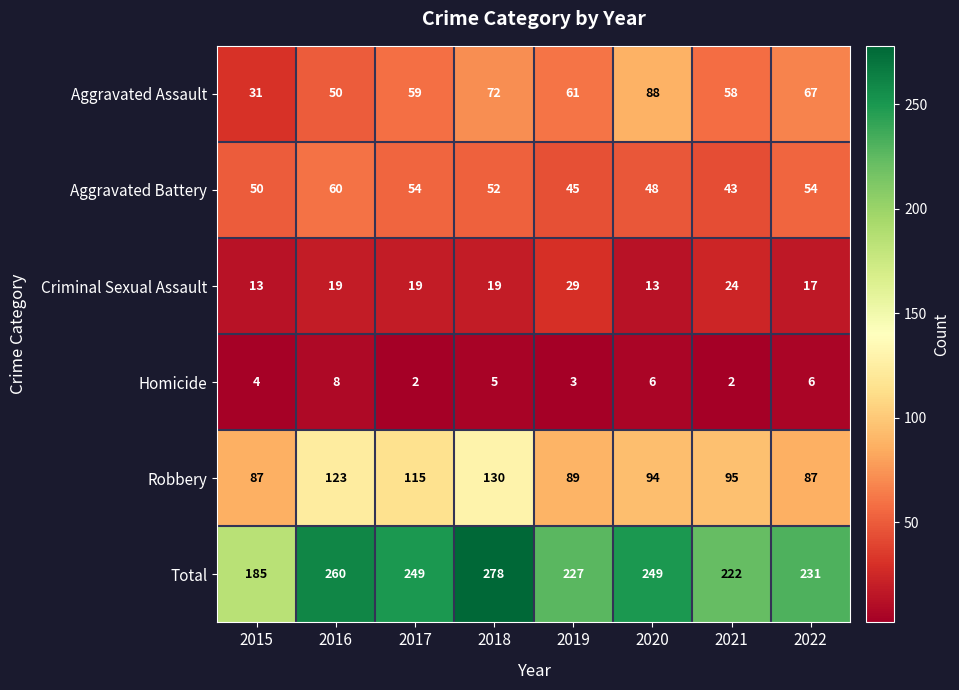

Between 2018 and 2022, which series saw the biggest shift?

Total